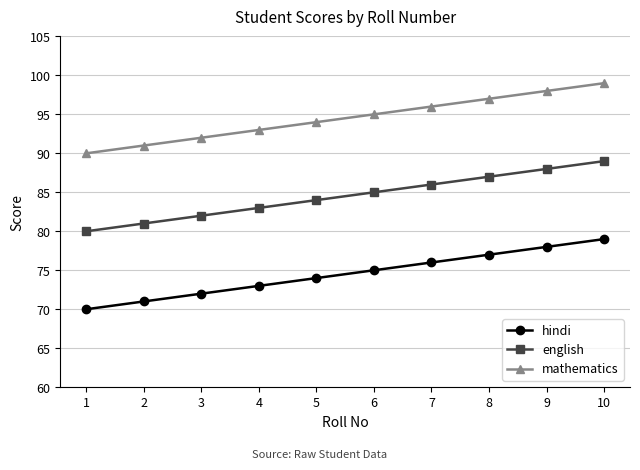

What is the maximum value shown in the chart?

99